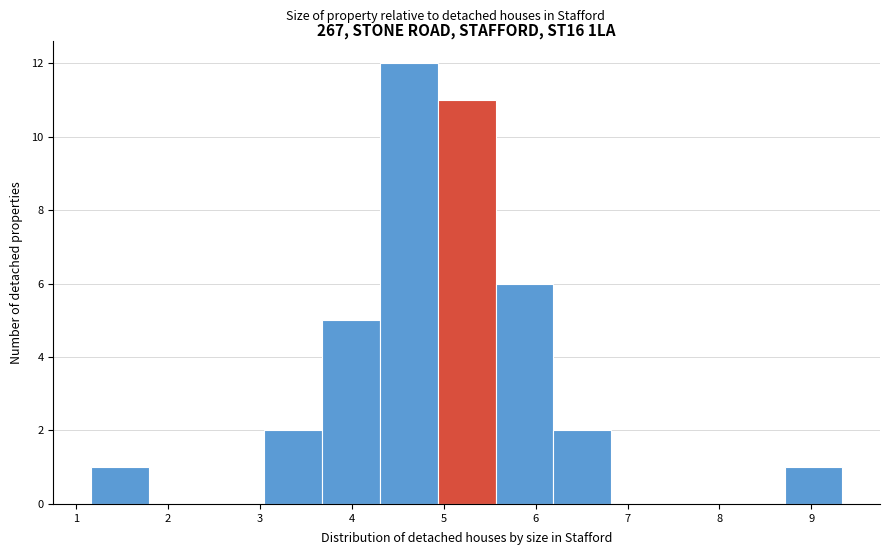

Reading left to right, list every bar in this chart as the range it spans on the x-axis followed by its height. Neither the bar edges nor the heights are printed on the chart, so give them approximately, as read against the axes.

1.2 to 1.8: 1
1.8 to 2.4: 0
2.4 to 3.0: 0
3.0 to 3.7: 2
3.7 to 4.3: 5
4.3 to 4.9: 12
4.9 to 5.6: 11
5.6 to 6.2: 6
6.2 to 6.8: 2
6.8 to 7.5: 0
7.5 to 8.1: 0
8.1 to 8.7: 0
8.7 to 9.3: 1